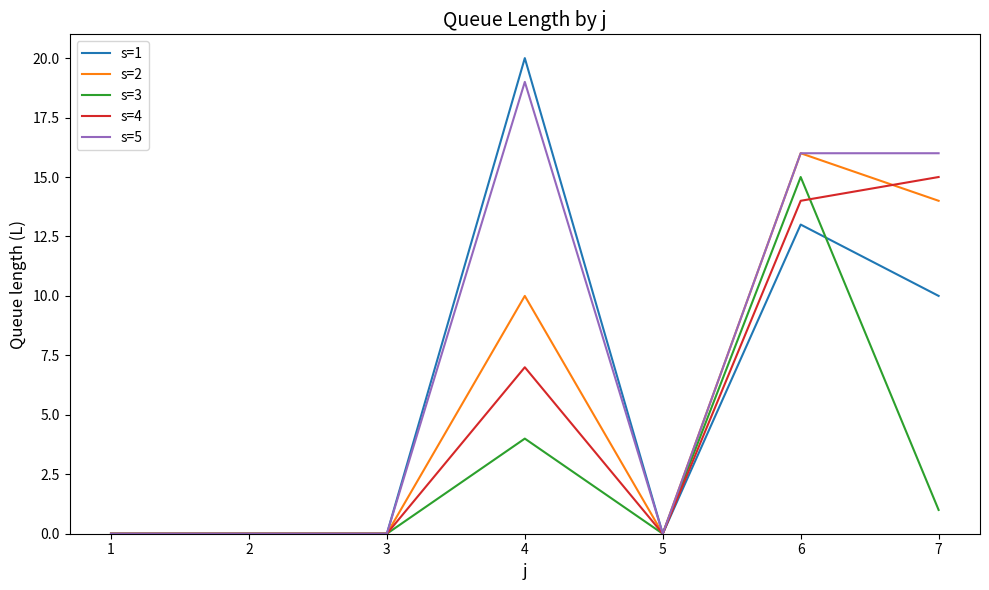

At which category does the chart reach its peak across all series?

4